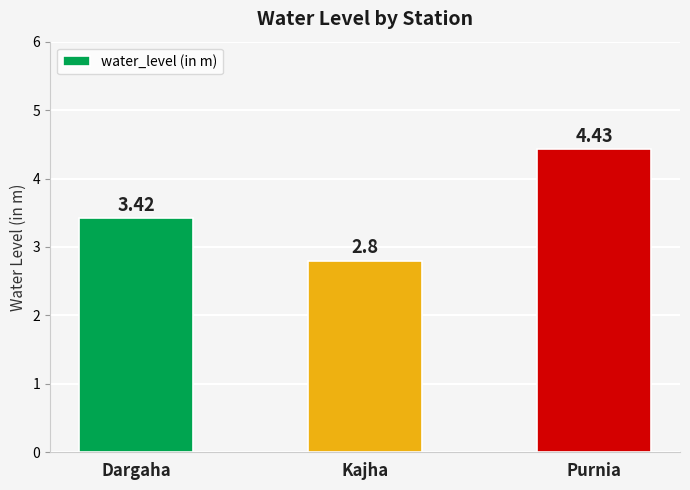

What is the label of the 3rd bar from the right?

Dargaha